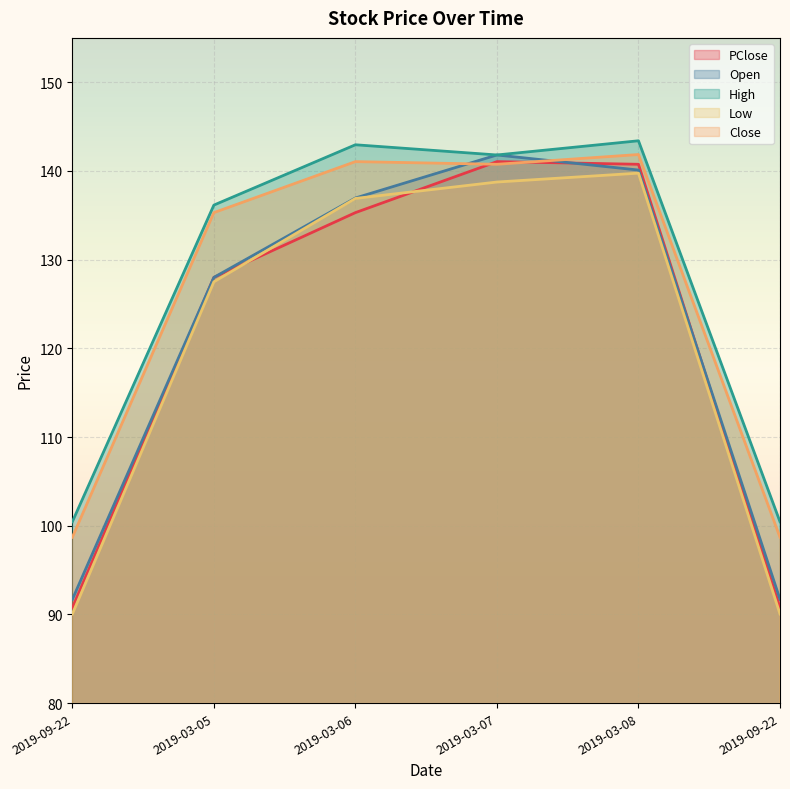

Which series changed the most between 2019-03-08 and 2019-09-22?

PClose